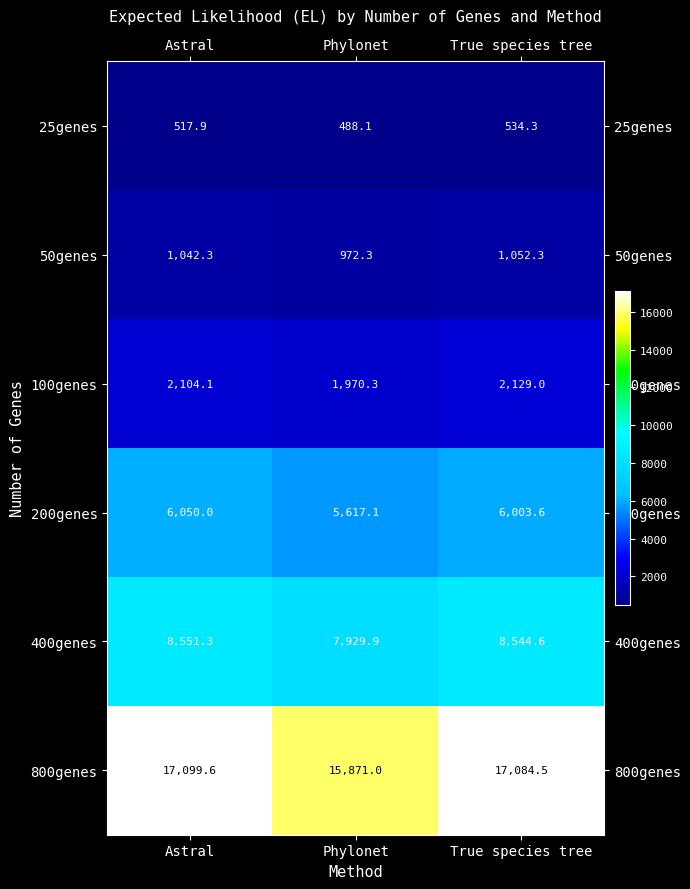

Rank the series by their maximum value, from highest to lowest.

800genes, 400genes, 200genes, 100genes, 50genes, 25genes